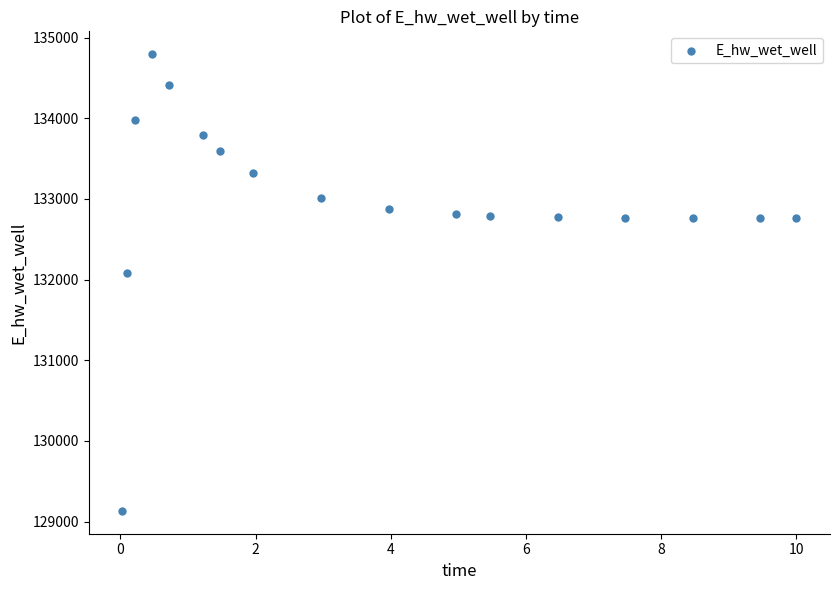

What is the range of Y values (max minus min)?

5661.9